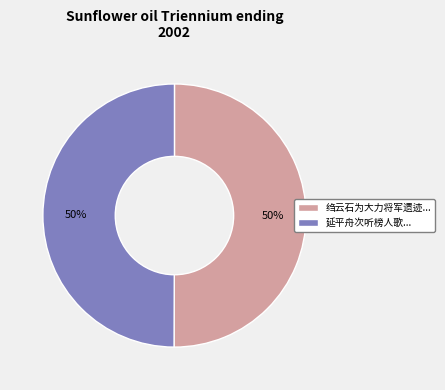

To the nearest percent, what is the combined percentage of 绉云石为大力将军遗迹... and 延平舟次听榜人歌...?

100%